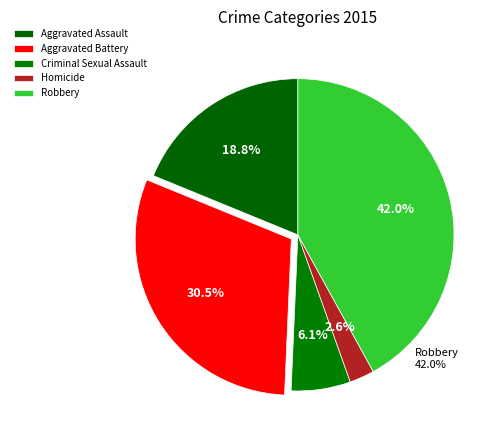

To the nearest percent, what is the combined percentage of Homicide and Criminal Sexual Assault?

9%